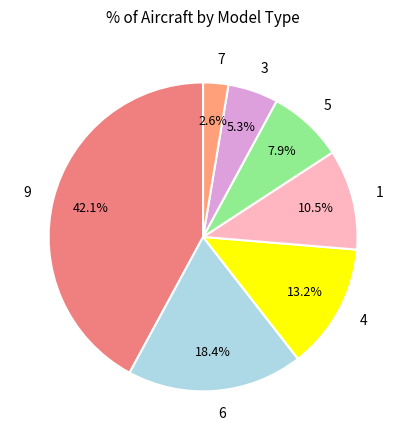

What is the total percentage of 6 and 5?

26.3%